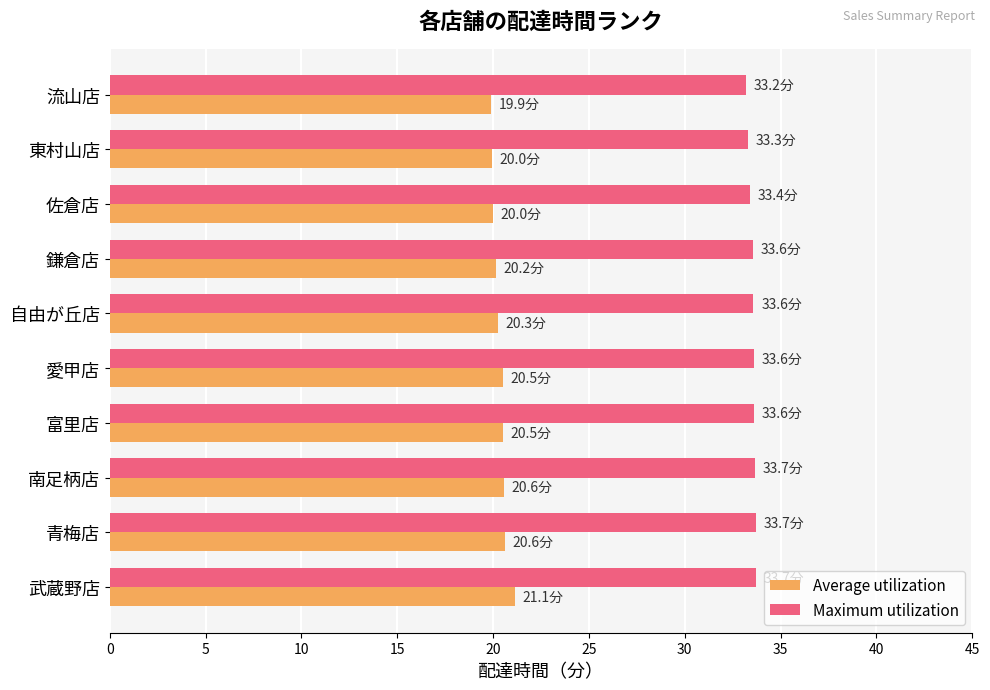

What is the total value across all series at 東村山店?

53.2